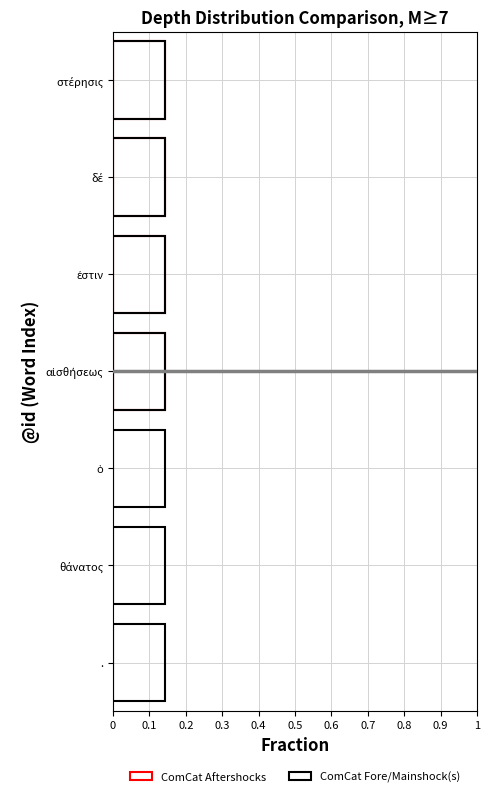

What is the label of the 1st bar from the left?

στέρησις